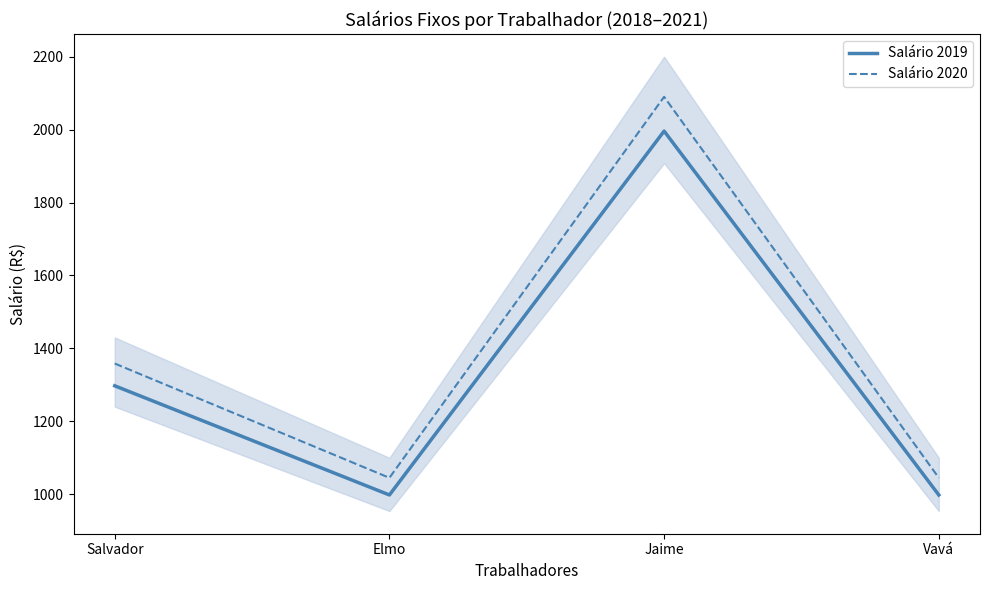

True or false: Salário 2019 has a value of 998.0 at Vavá.

True